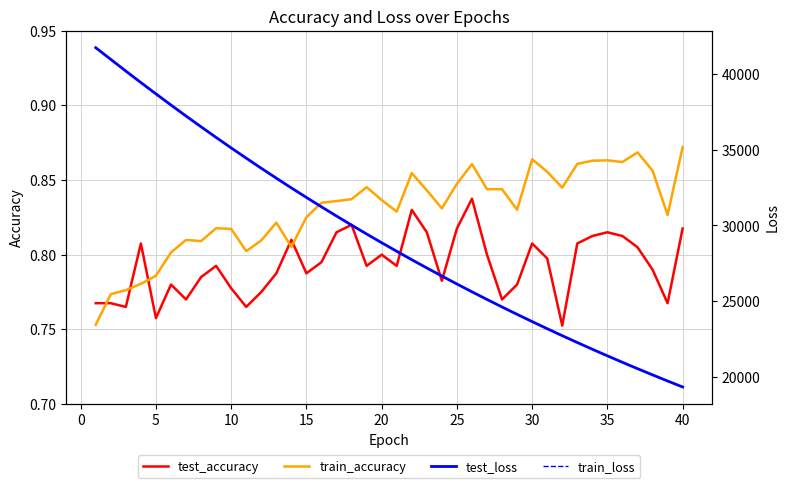

What is the average value of the test_accuracy series?

0.8